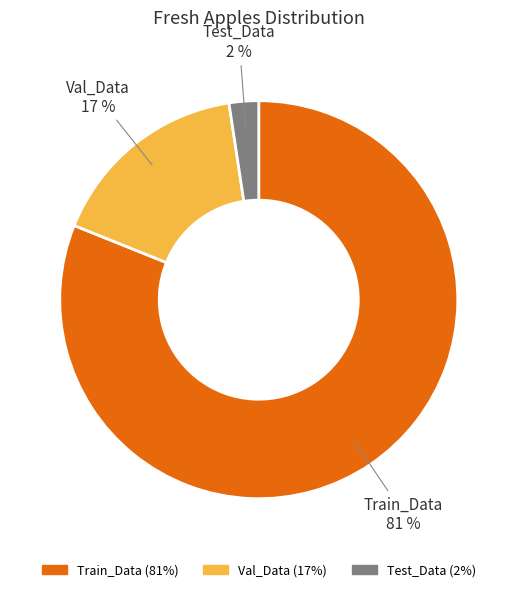

To the nearest percent, what is the average slice percentage?

33%